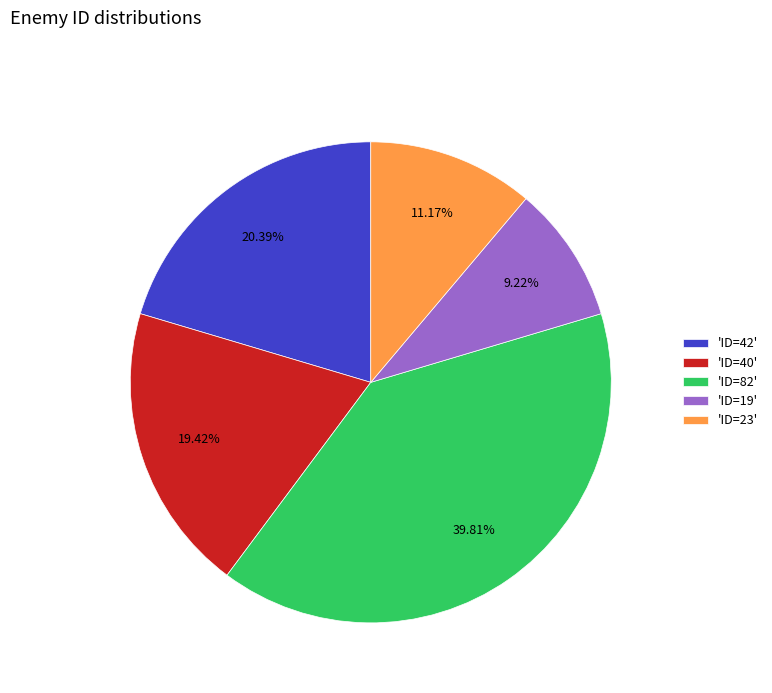

What is the smallest slice in the pie chart?

'ID=19'